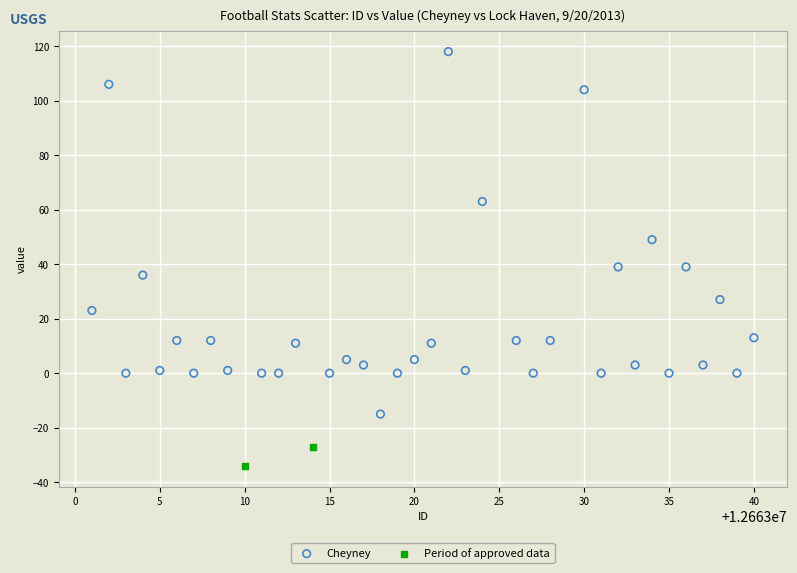

What are all the series names shown in the legend?

Cheyney, Period of approved data